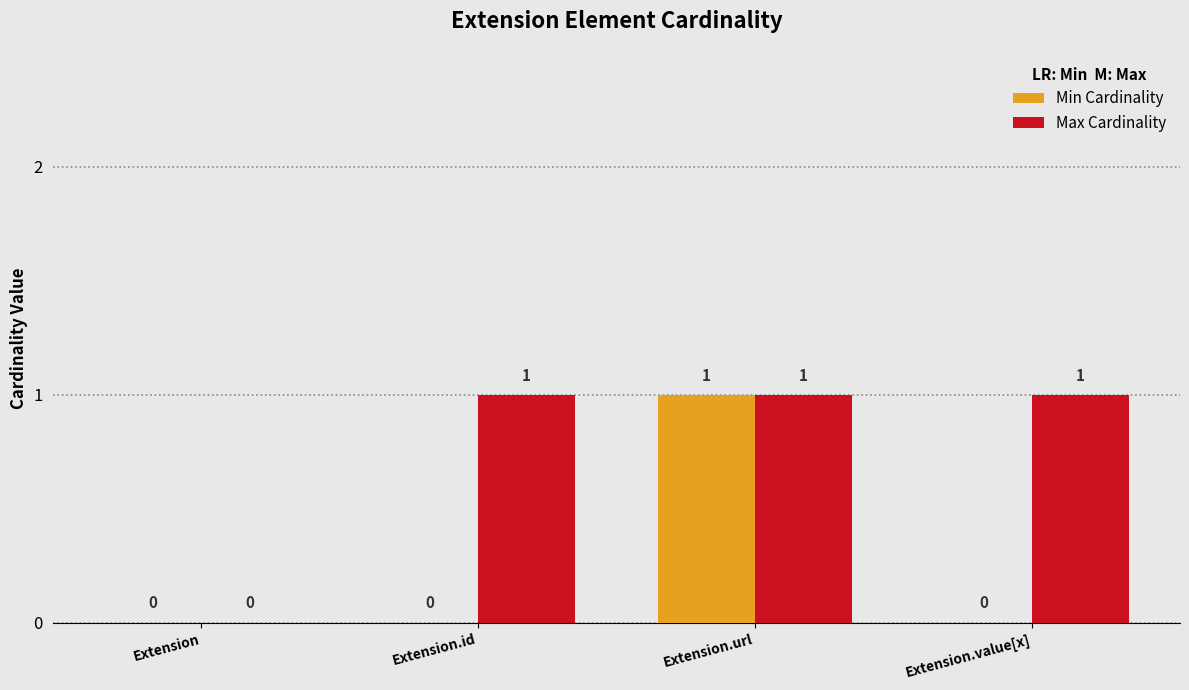

Reading left to right, transcribe all the data shown in this chart.

Min Cardinality: Extension=0	Extension.id=0	Extension.url=1	Extension.value[x]=0
Max Cardinality: Extension=0	Extension.id=1	Extension.url=1	Extension.value[x]=1